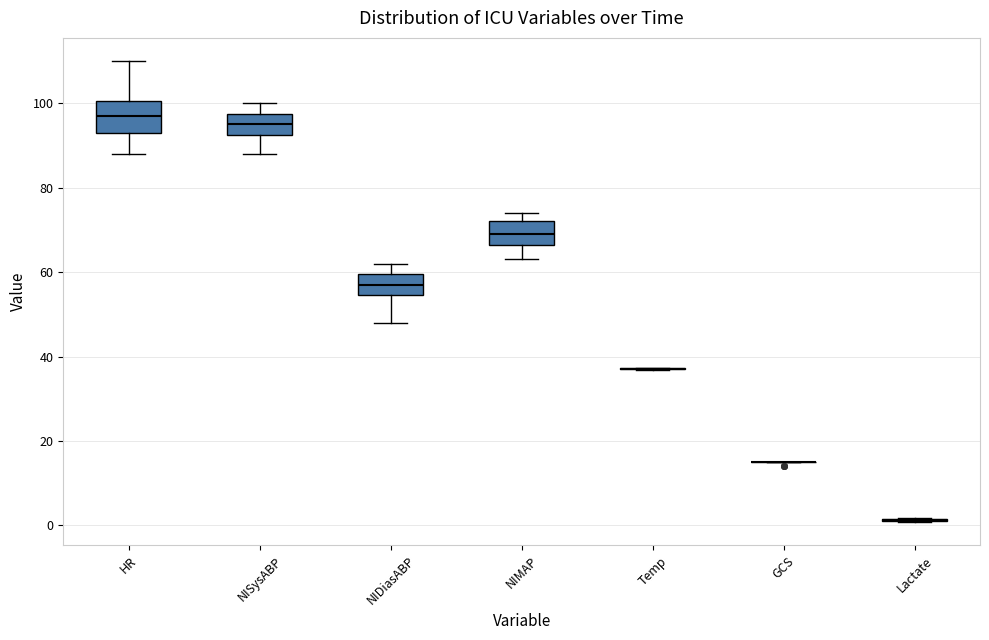

Reading left to right, read every box against the y-axis: the position of its median line, the range the box covers, and the ends of its whiskers. The values are not printed on the chart, so give them approximately, as read against the axis.

HR: median 98, box 94 to 100, whiskers 88 to 110
NISysABP: median 96, box 92 to 98, whiskers 88 to 100
NIDiasABP: median 58, box 54 to 60, whiskers 48 to 62
NIMAP: median 70, box 66 to 72, whiskers 64 to 74
Temp: box collapsed to a line at 38, whiskers 36 to 38
GCS: box collapsed to a line at 16, whiskers 16 to 16
Lactate: box collapsed to a line at 2, whiskers 0 to 2